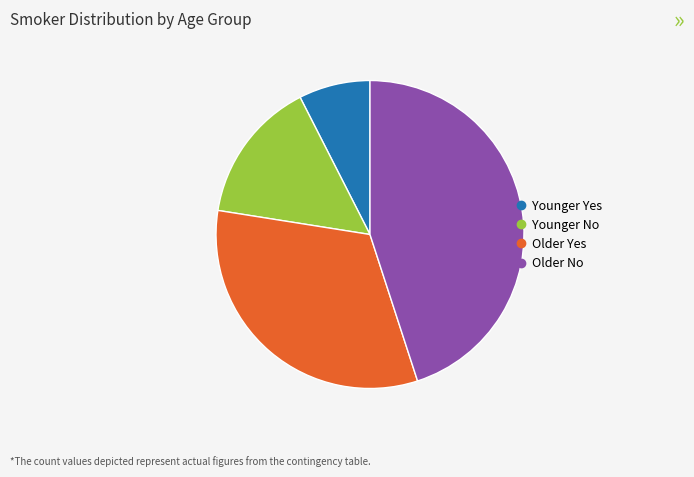

Which category has the biggest portion of the pie?

Older No